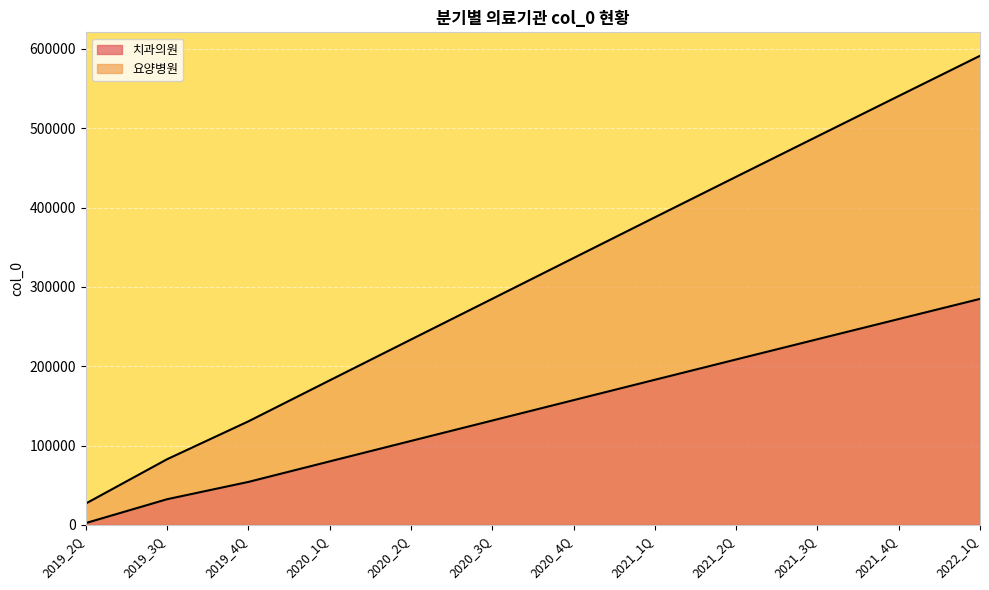

How many series are shown in this chart?

2